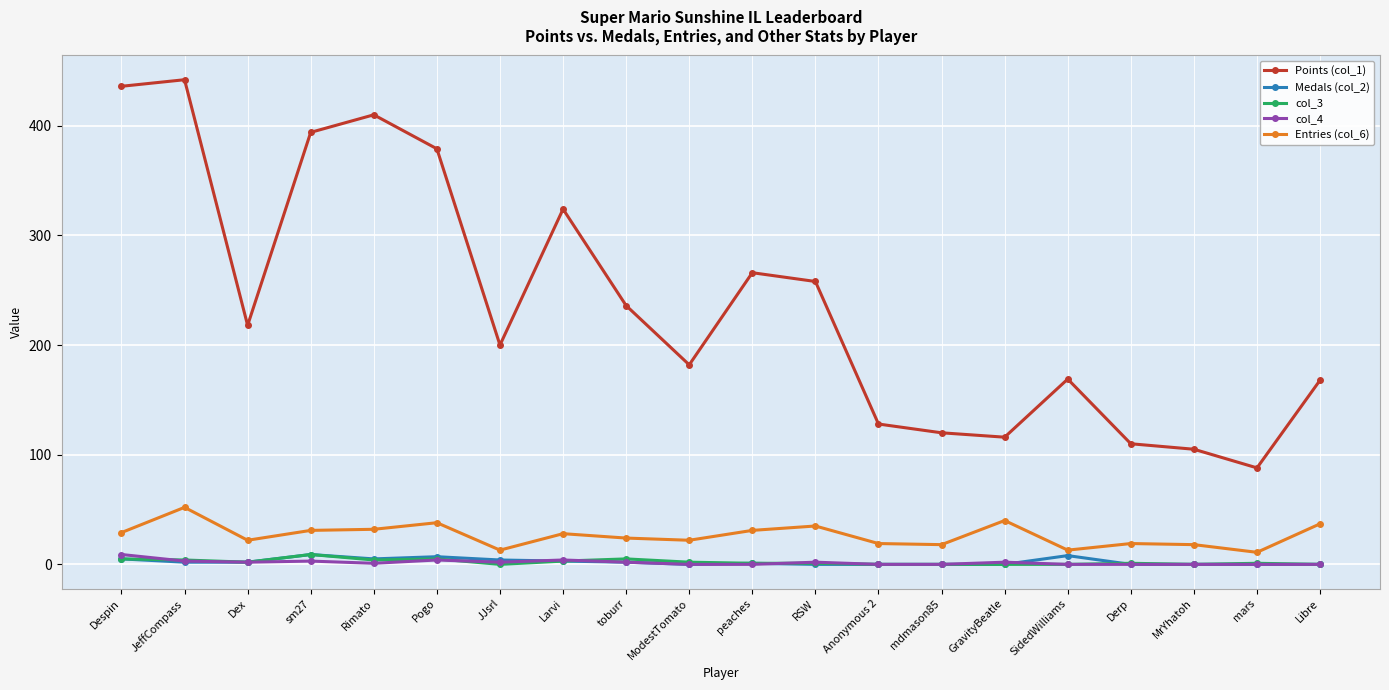

True or false: Points (col_1) and col_3 intersect in this chart.

False